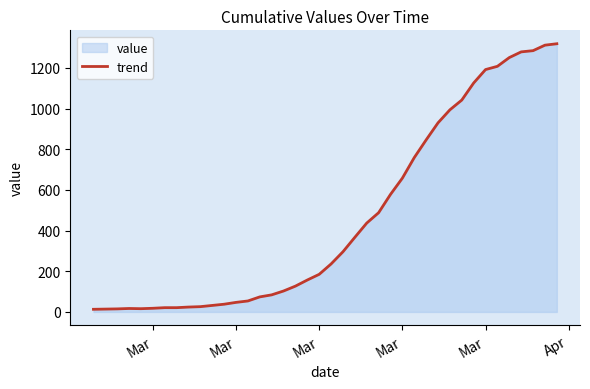

How many series are shown in this chart?

1